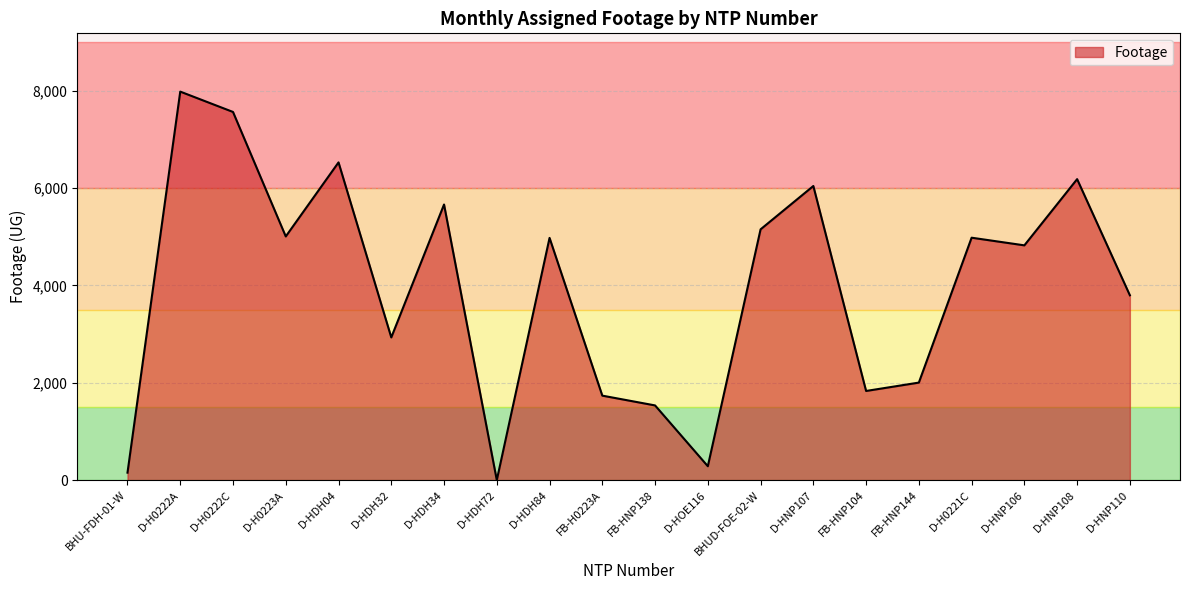

Which label corresponds to the largest value in the chart?

D-H0222A